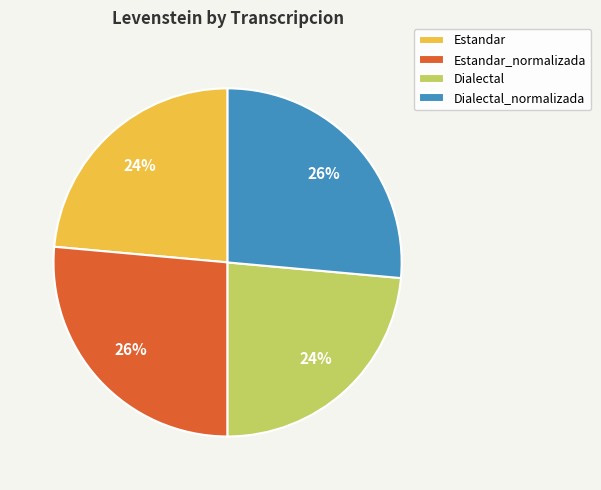

What is the ratio of the value at Dialectal_normalizada to the value at Dialectal?

1.1